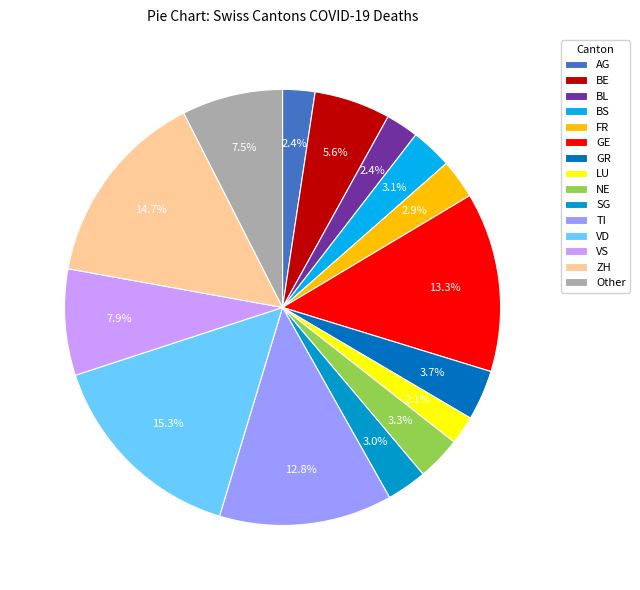

Which has a higher value, AG or VS?

VS